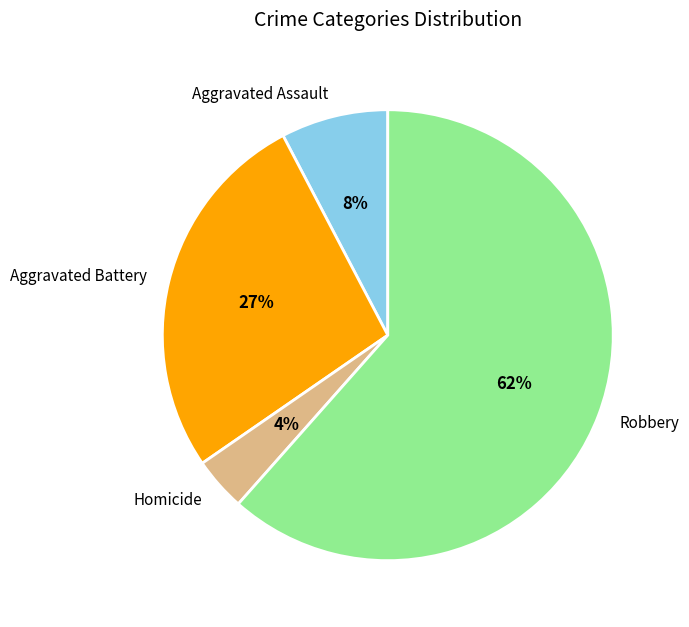

Is the sum of Homicide and Aggravated Assault greater than half?

No